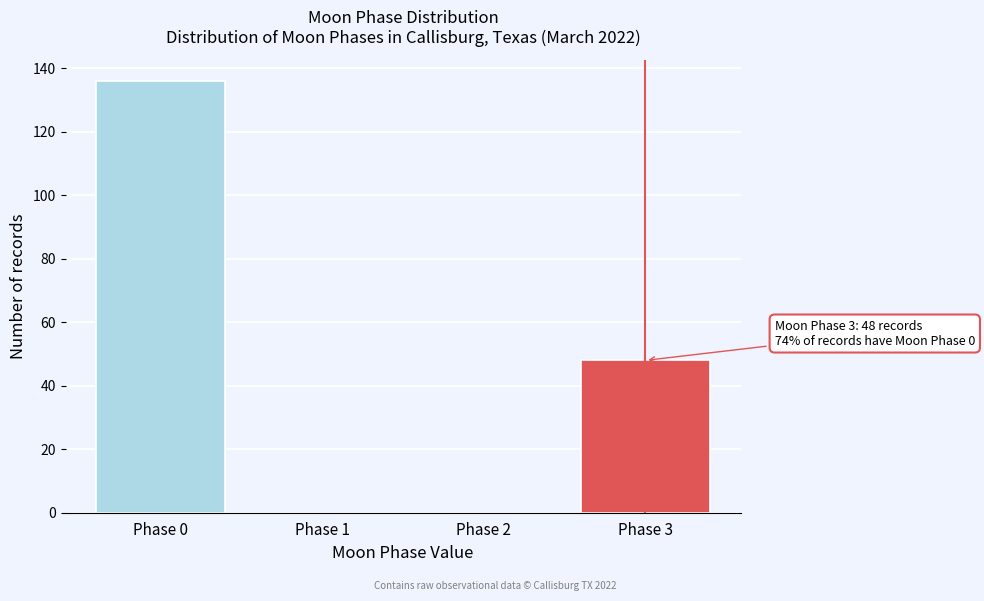

Reading left to right, list all the values displayed in this chart.

Phase 0=136	Phase 1=0	Phase 2=0	Phase 3=48